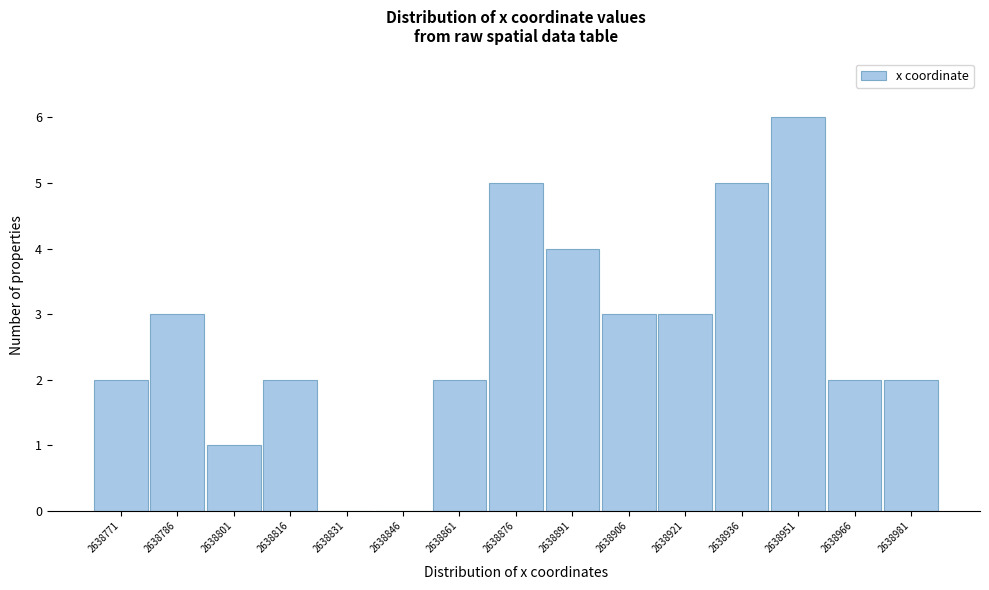

Reading left to right, what are all the values shown in this chart?

2638771=2	2638786=3	2638801=1	2638816=2	2638831=0	2638846=0	2638861=2	2638876=5	2638891=4	2638906=3	2638921=3	2638936=5	2638951=6	2638966=2	2638981=2